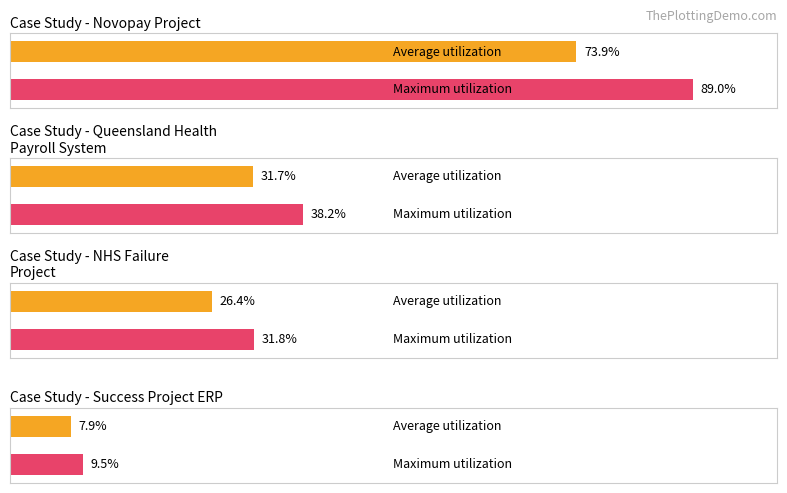

Does the chart contain any negative values?

No